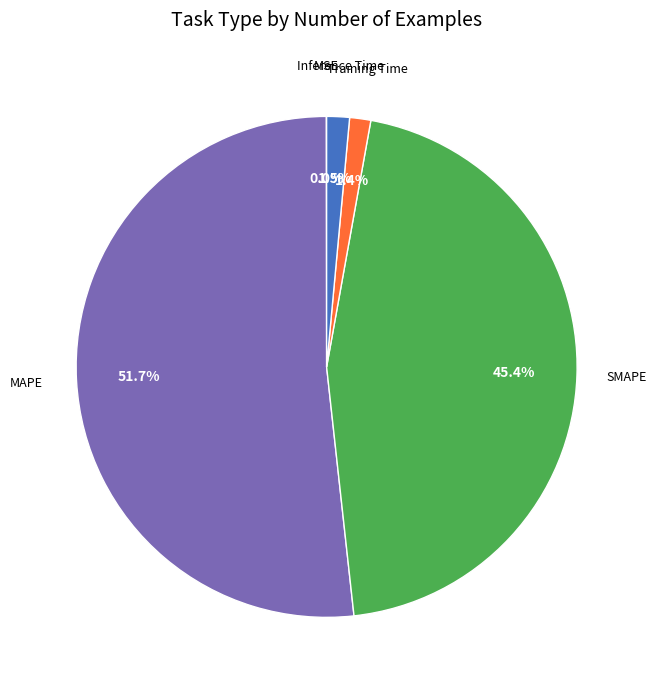

Is there any slice that represents more than half of the pie?

Yes